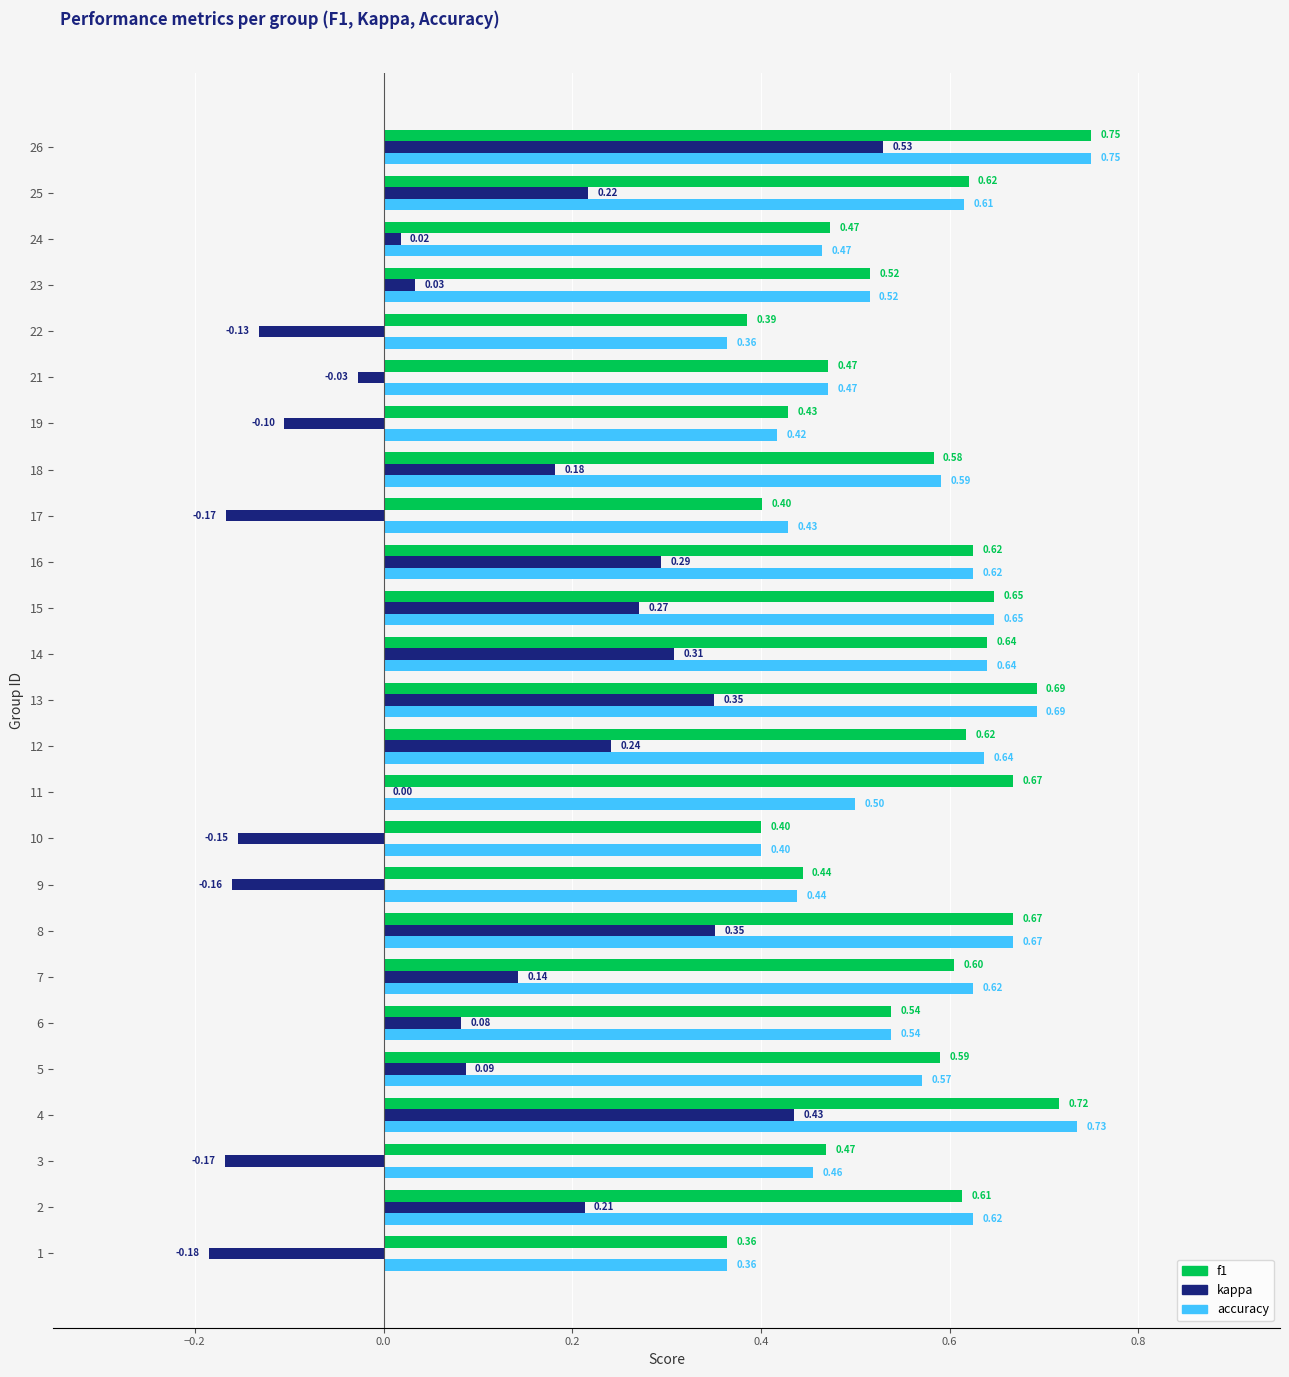

What is the total value across all series at 13?

1.7